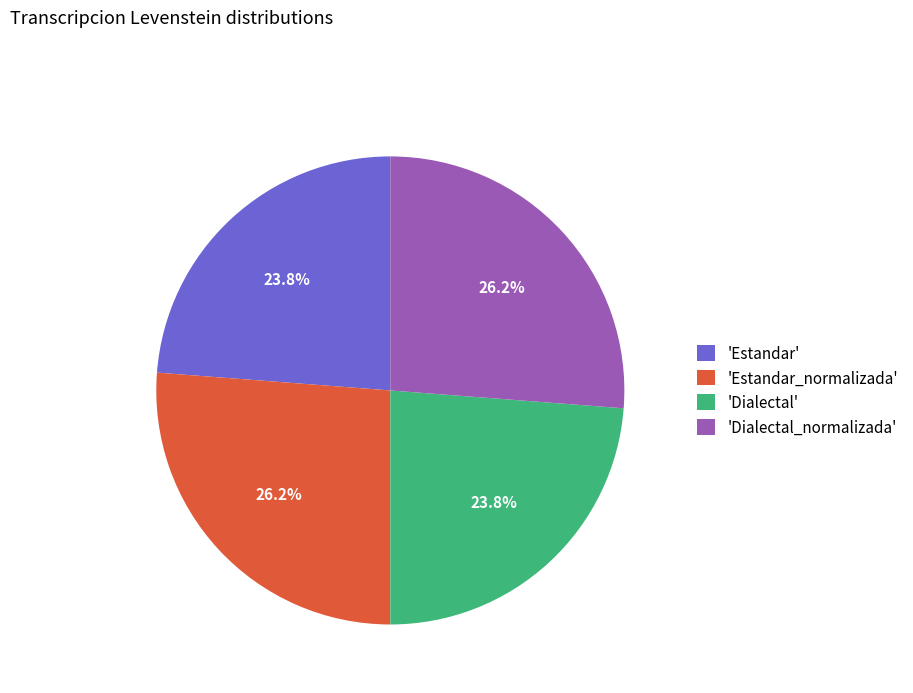

Approximately how many times larger is the value at 'Dialectal_normalizada' compared to 'Dialectal'?

1.1